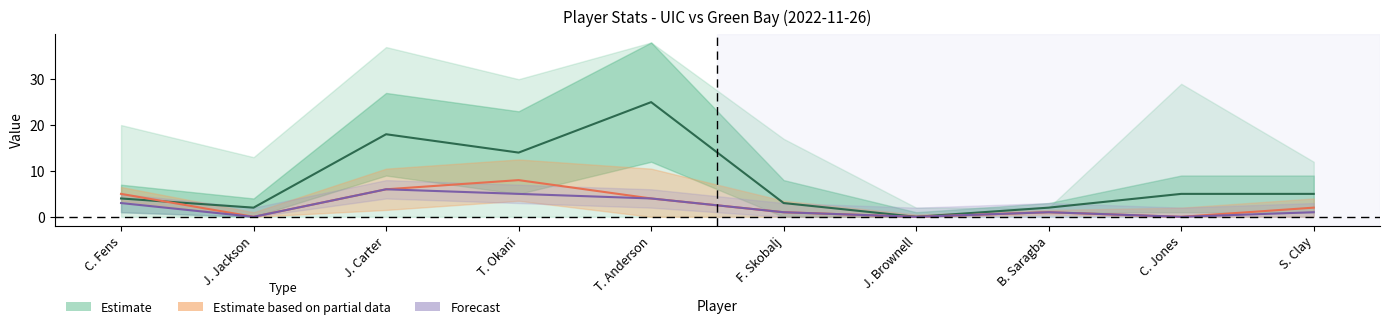

Does the chart have visible grid lines?

No